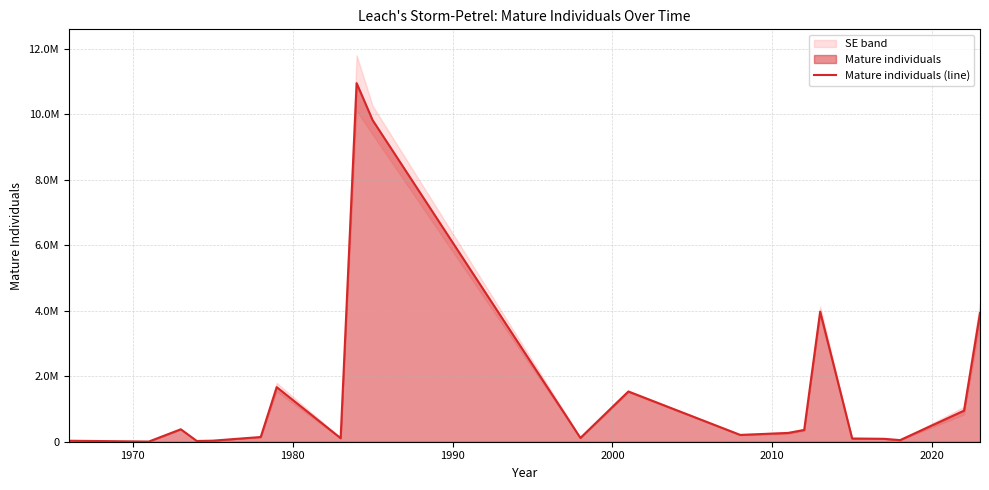

Reading left to right, transcribe all the data shown in this chart.

30000	5284	380000	22380	32100	144000	1666168	108000	10946610	9816660	865264	115206	1533570	207766	268278	359484	3972646	98810	88950	49098	948284	3930795